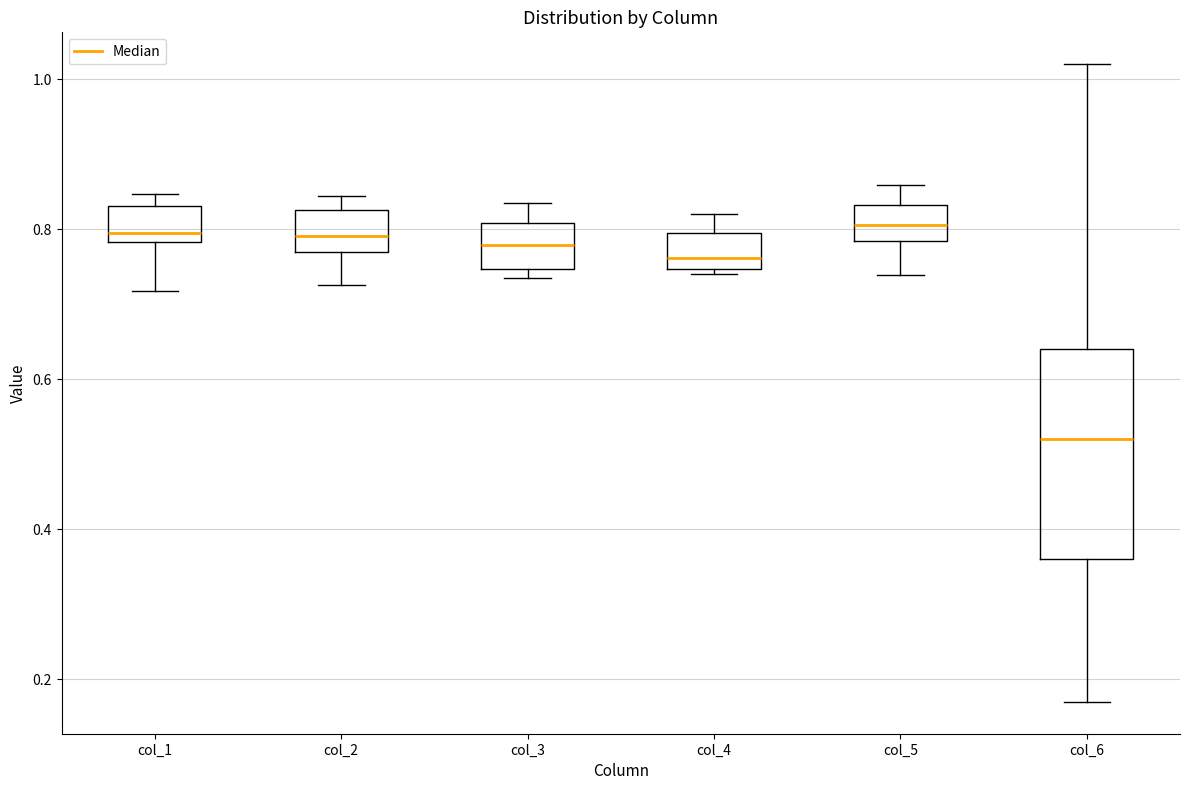

Which box has the lowest median line?

col_6